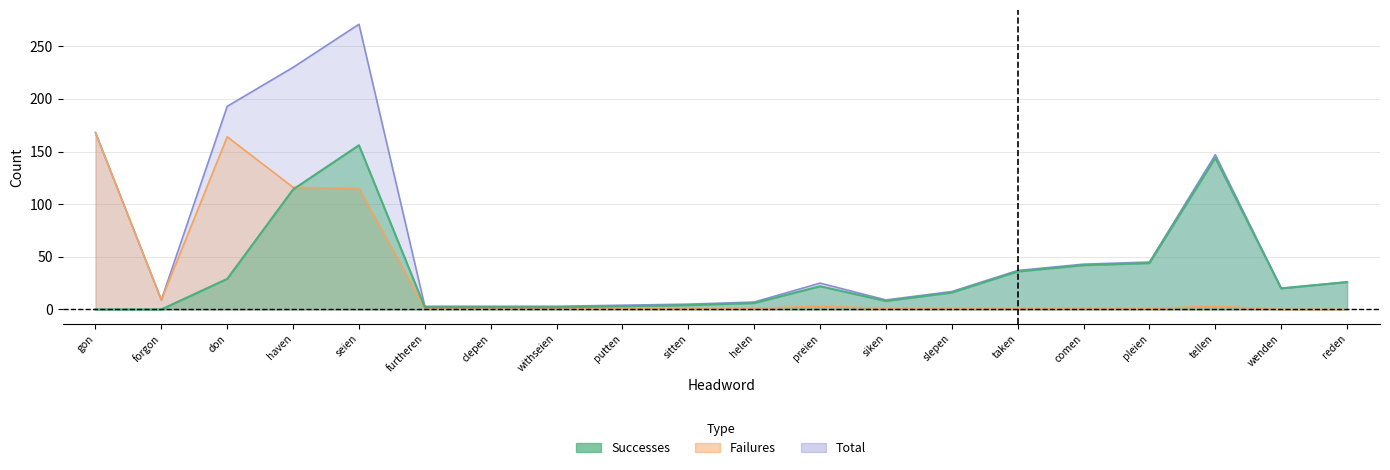

Rank the categories by total value from highest to lowest.

seien, haven, don, gon, tellen, pleien, comen, taken, reden, preien, wenden, slepen, forgon, siken, helen, sitten, putten, furtheren, clepen, withseien